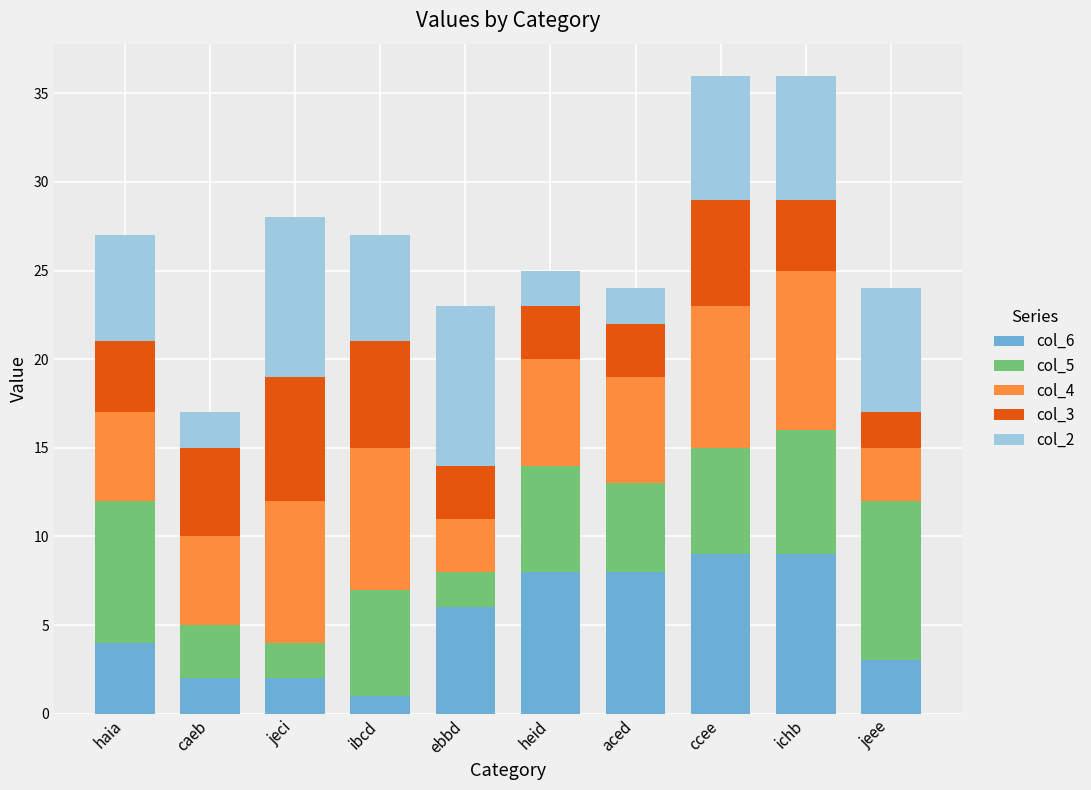

The col_6 series shows 9 at ebbd. True or false?

False